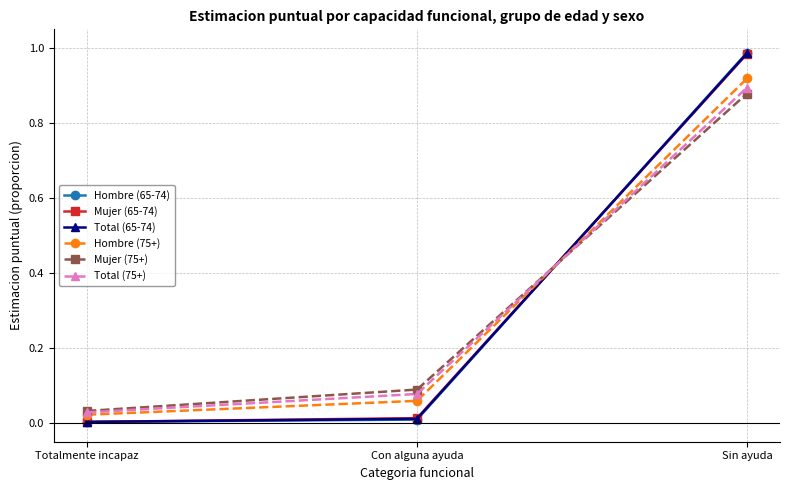

The Mujer (75+) series shows 0.9 at Sin ayuda. True or false?

True